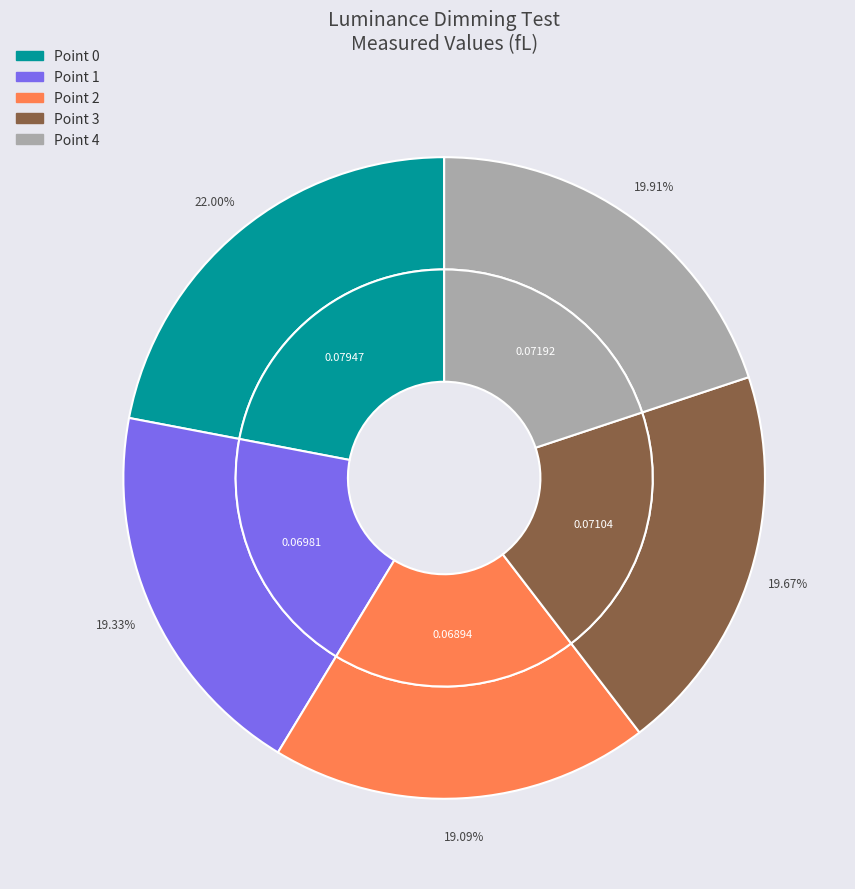

Combined, do Point 1 and Point 3 account for over 50%?

No